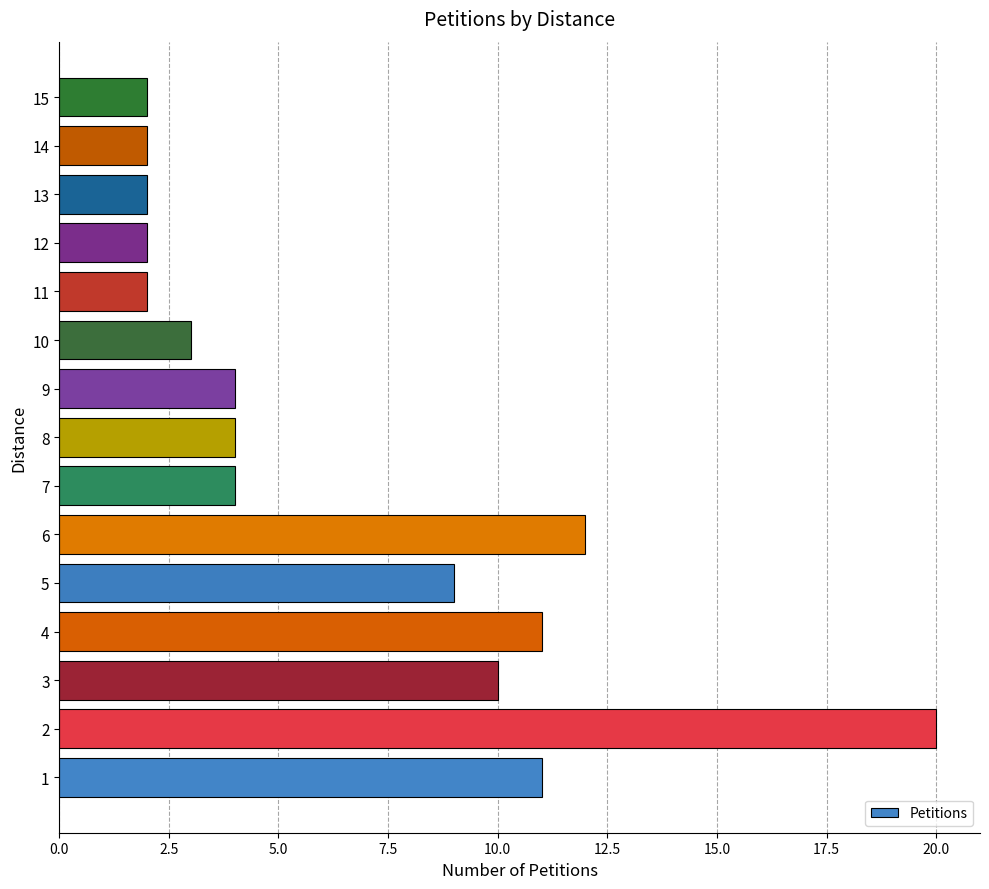

How many bars are there in total?

15